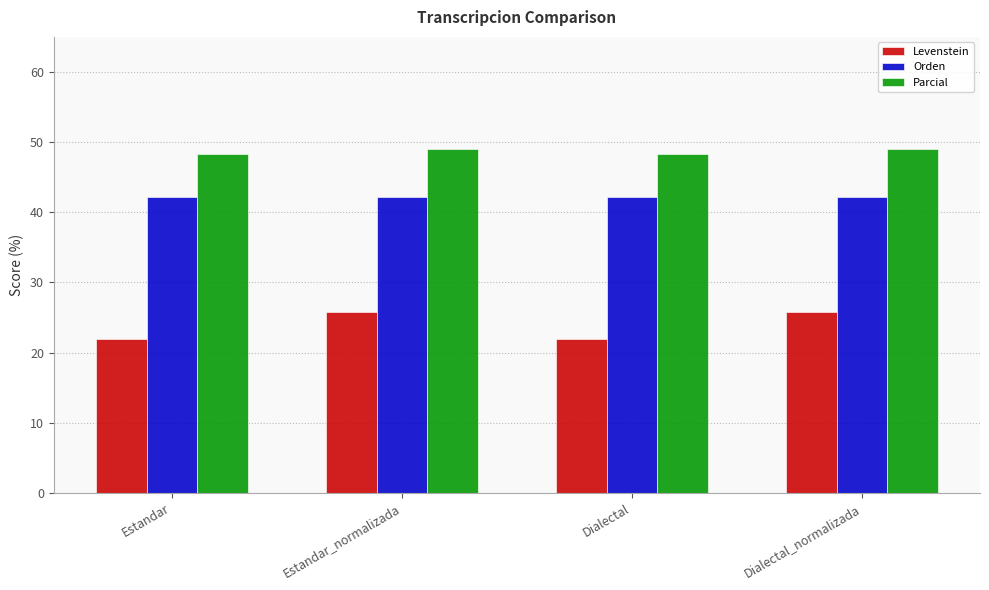

Is the value of Parcial at Estandar greater than the value of Orden at Estandar?

Yes